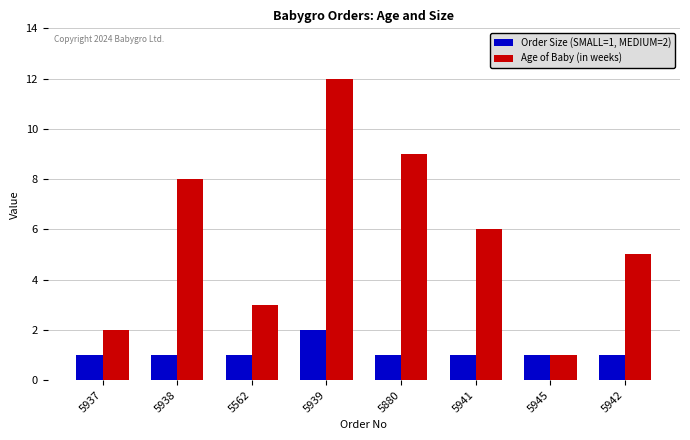

The Order Size (SMALL=1, MEDIUM=2) series shows 1 at 5938. True or false?

True